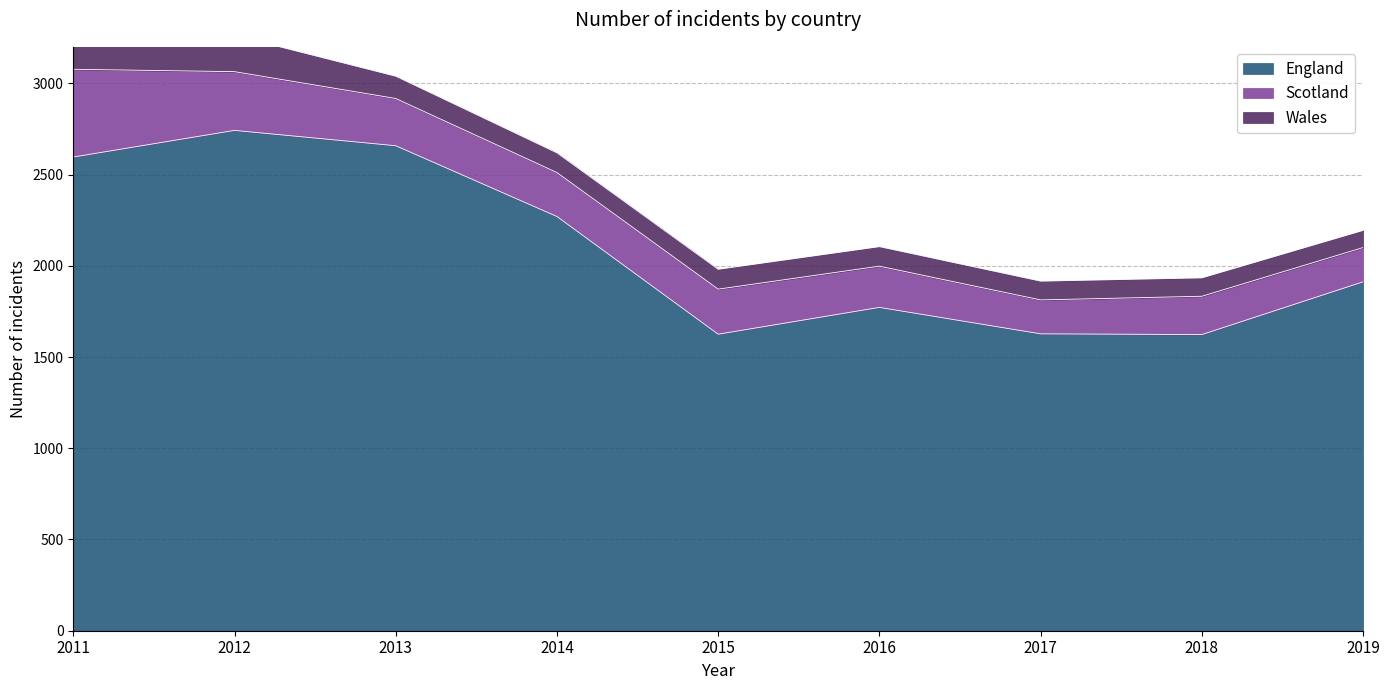

List the series in order of their peak value, highest first.

England, Scotland, Wales